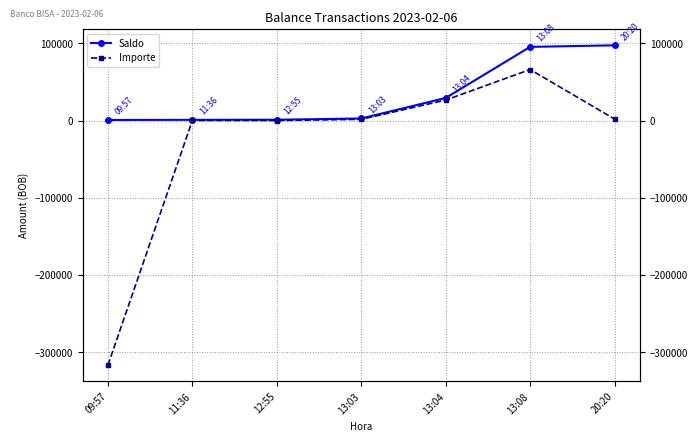

How many lines are shown in the chart?

2